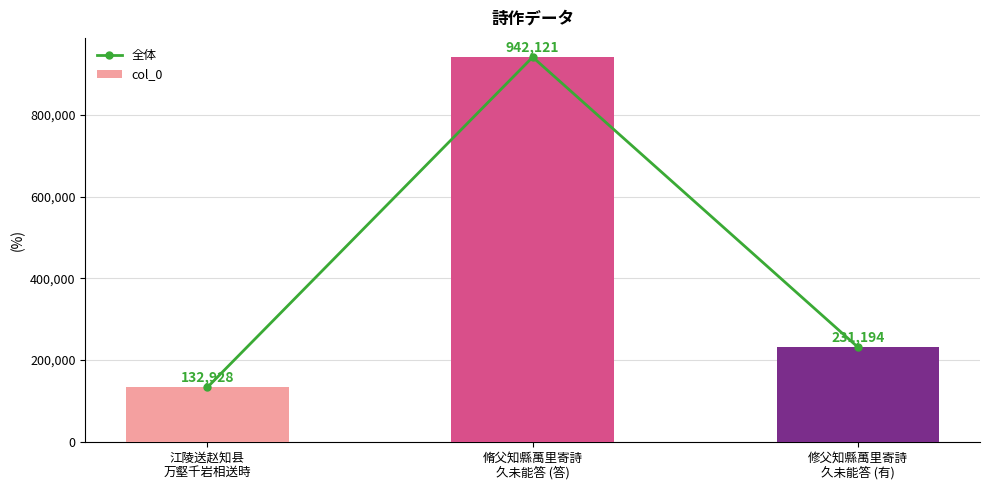

Reading left to right, transcribe all the data shown in this chart.

全体: 江陵送赵知县
万壑千岩相送時=132928	脩父知縣萬里寄詩
久未能答 (答)=942121	修父知縣萬里寄詩
久未能答 (有)=231194
col_0: 江陵送赵知县
万壑千岩相送時=132928	脩父知縣萬里寄詩
久未能答 (答)=942121	修父知縣萬里寄詩
久未能答 (有)=231194